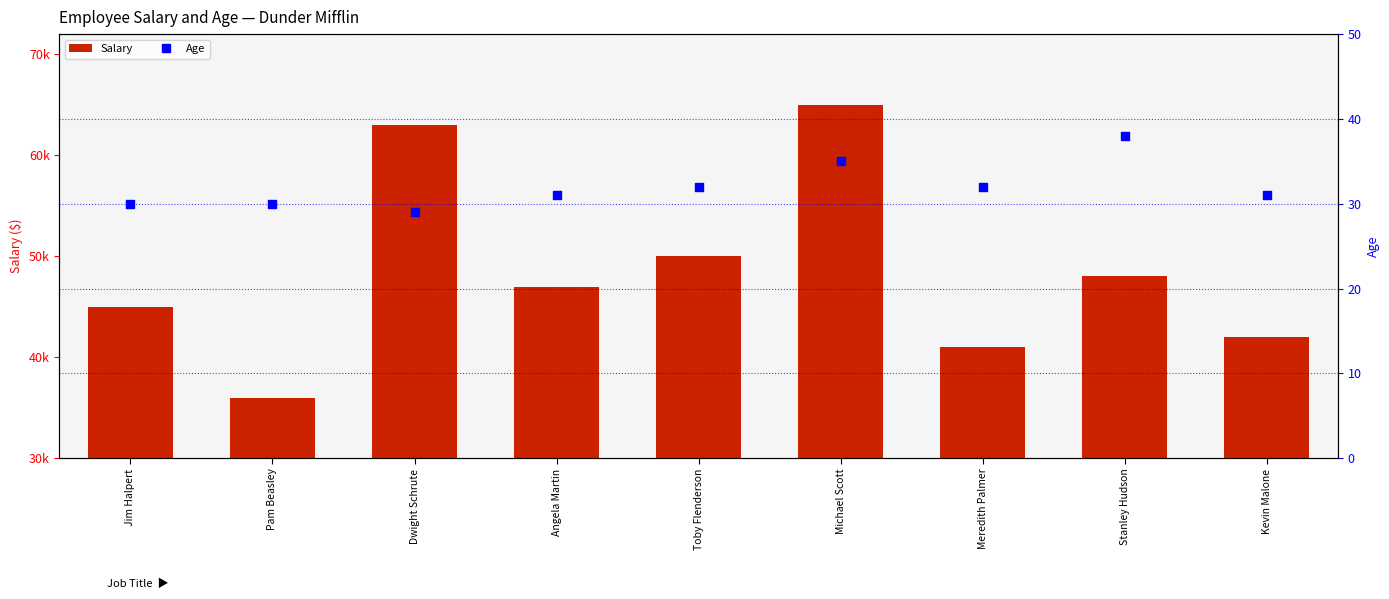

What is the total value across all series at Pam Beasley?

36030